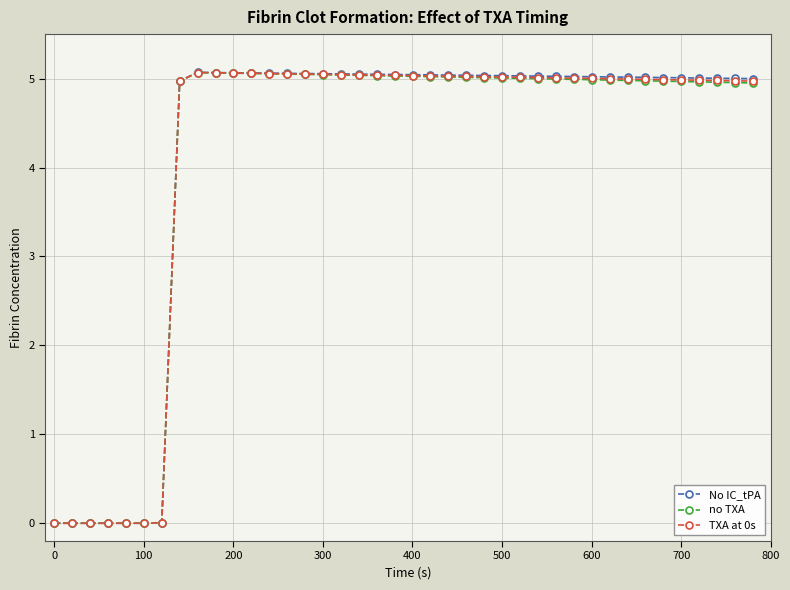

Which series has the largest range (max minus min)?

No IC_tPA